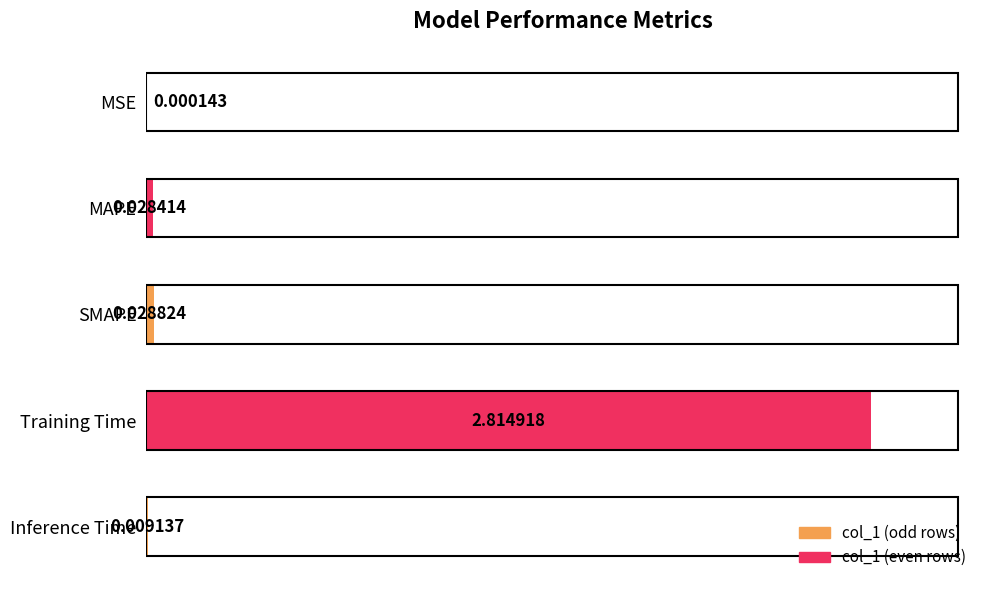

What is the sum of all values?

2.9